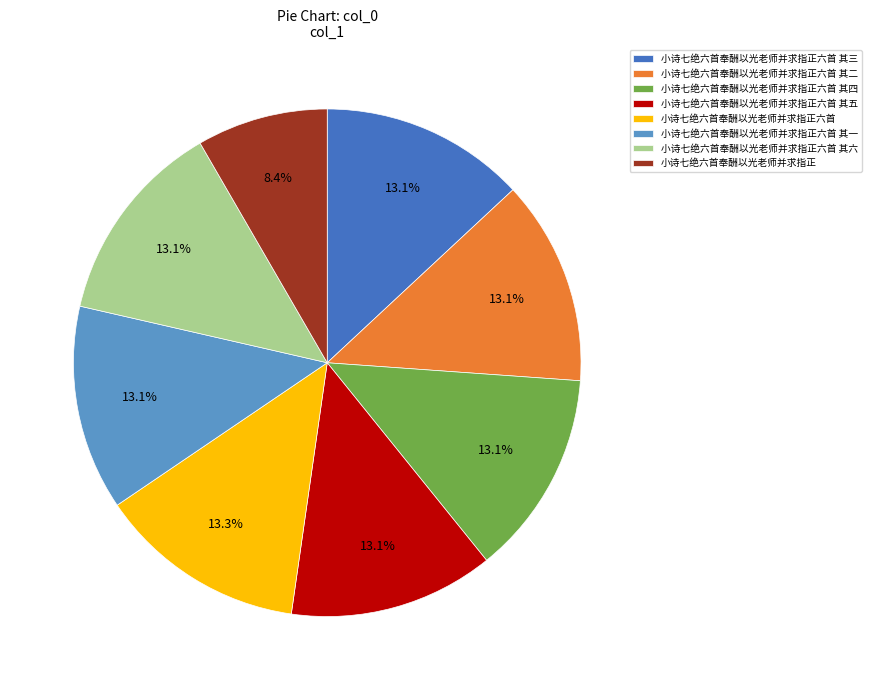

What is the ratio of the value at 小诗七绝六首奉酬以光老师并求指正六首 其五 to the value at 小诗七绝六首奉酬以光老师并求指正六首 其三?

1.0